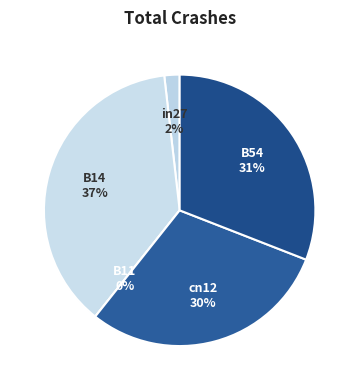

True or false: cn12 accounts for 41% of the total.

False